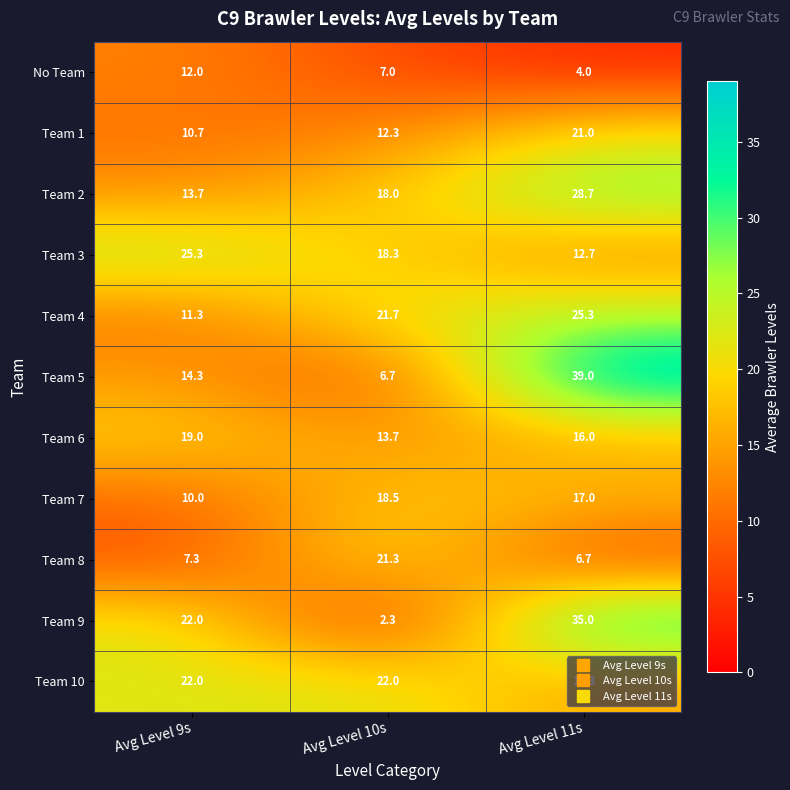

What is the approximate value of Team 7 at Avg Level 10s?

18.5